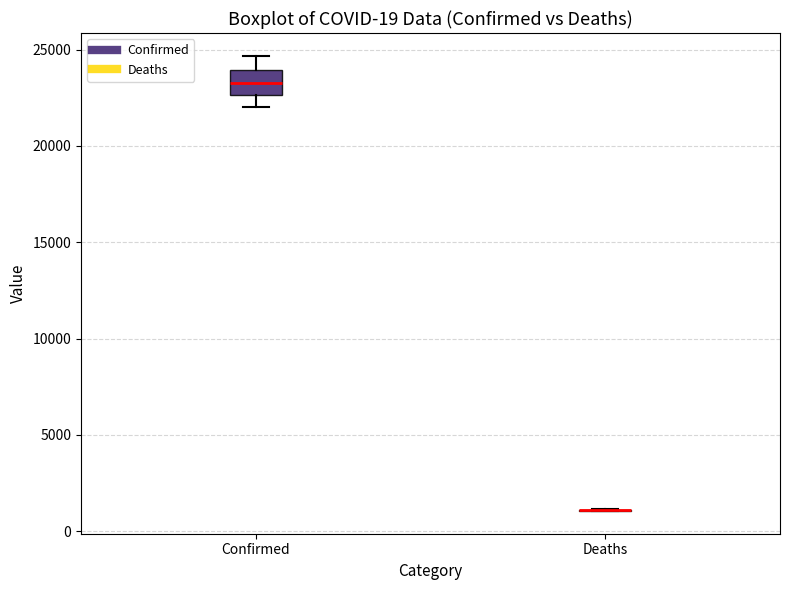

Reading left to right, read every box against the y-axis: the position of its median line, the range the box covers, and the ends of its whiskers. The values are not printed on the chart, so give them approximately, as read against the axis.

Confirmed: median 23500, box 22500 to 24000, whiskers 22000 to 24500
Deaths: box collapsed to a line at 1000, whiskers 1000 to 1000